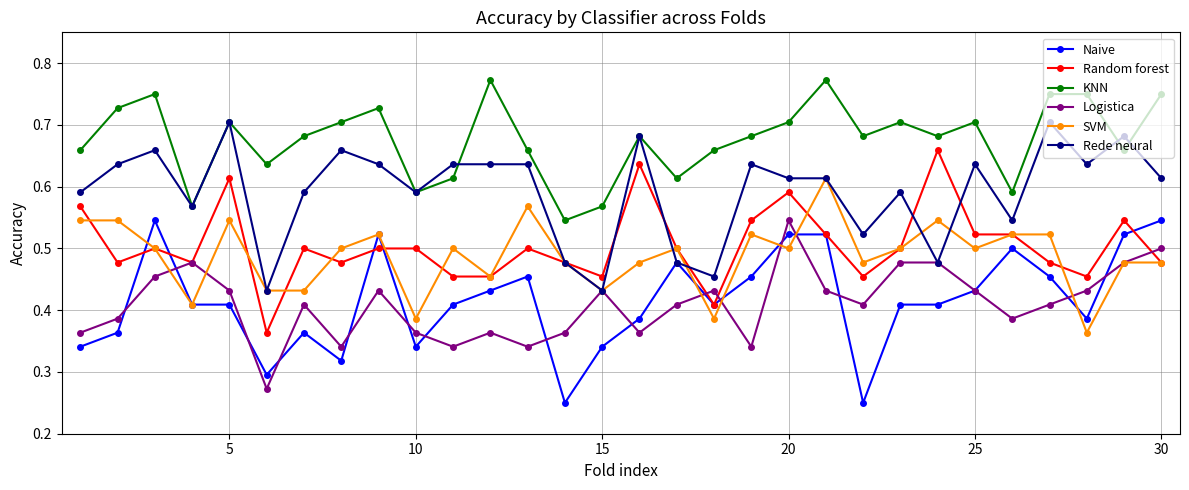

True or false: Random forest has more than 1 interior local peaks.

True